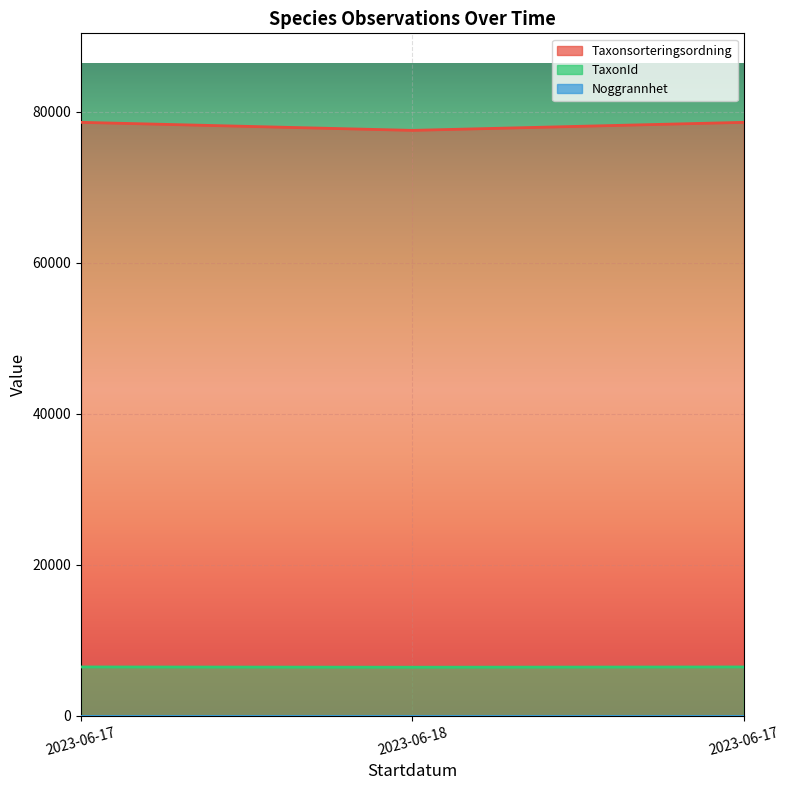

What is the lowest value of the Taxonsorteringsordning series?

77515